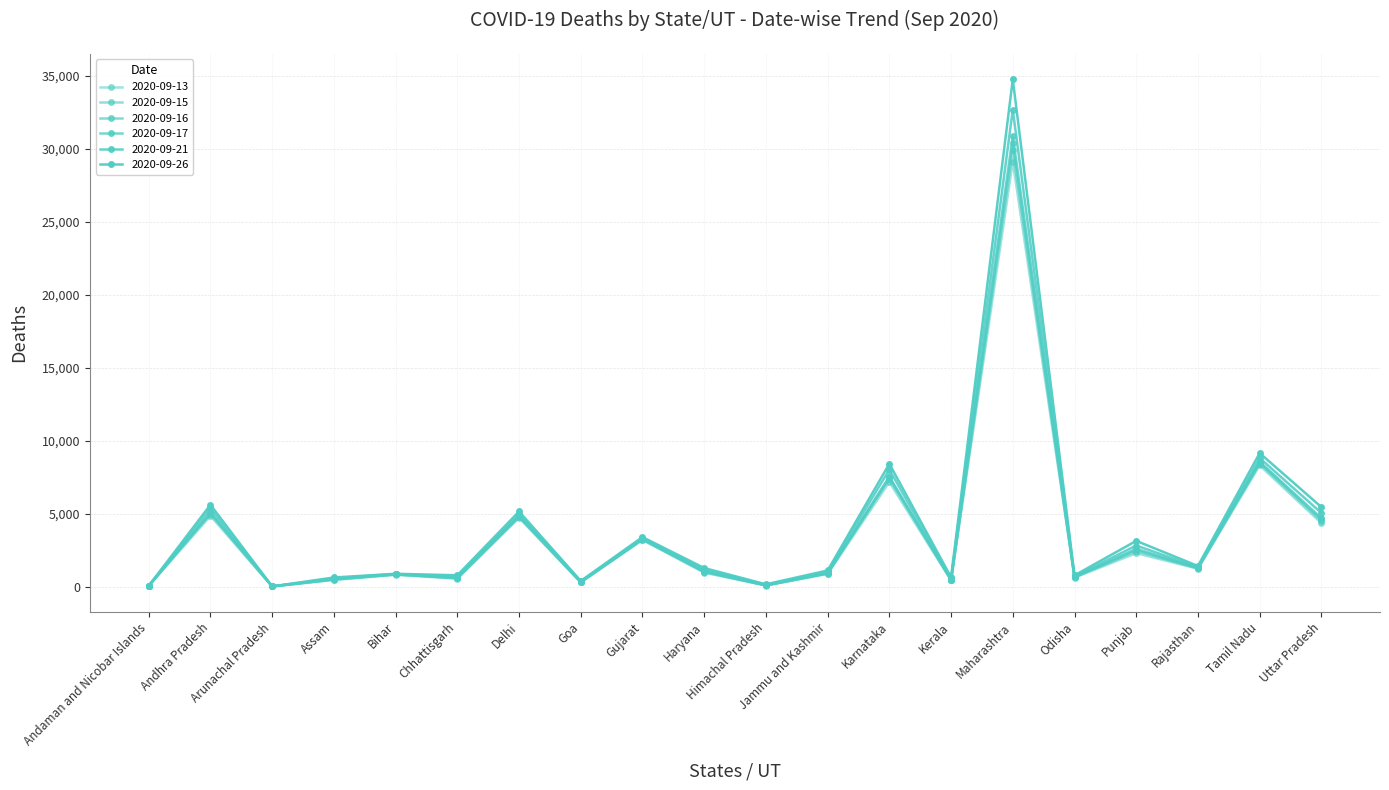

Count the number of categories in the chart.

20